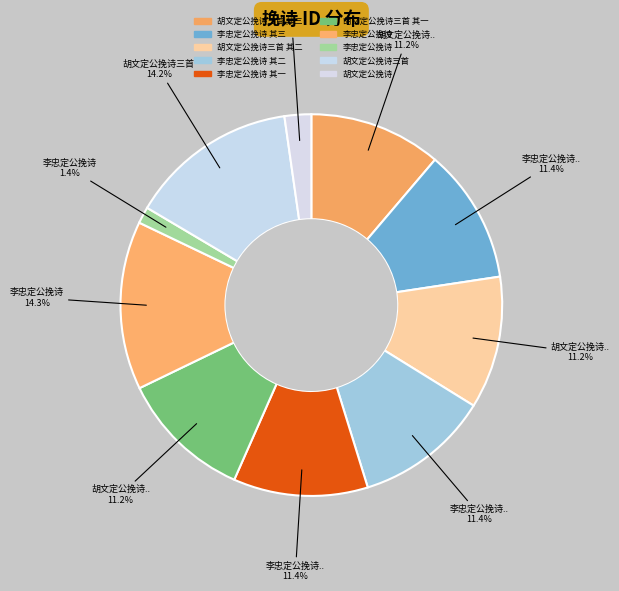

Which slice is the largest?

李忠定公挽诗